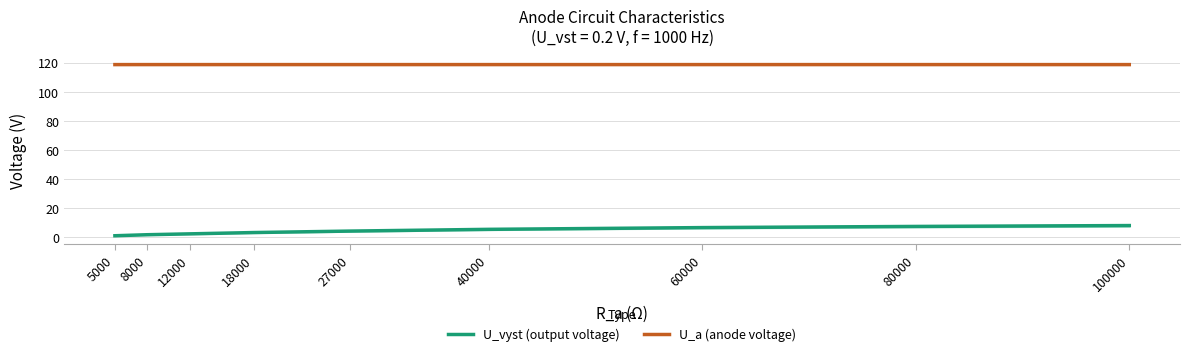

What is the value of the U_vyst point at the 8th from the left?

7.6